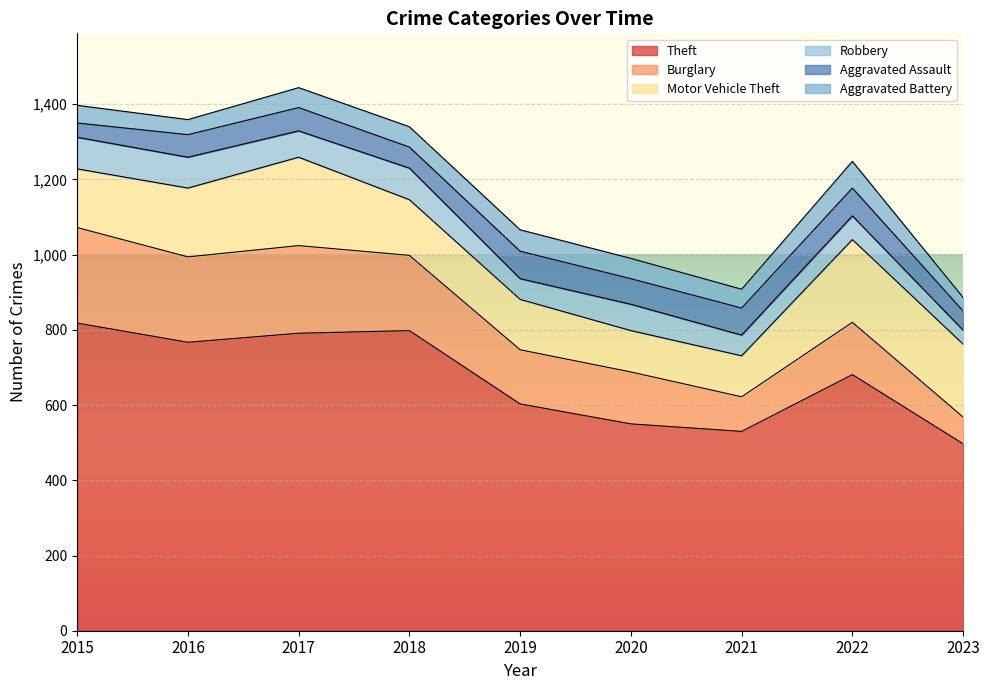

How many values in the Burglary series are below 144?

4